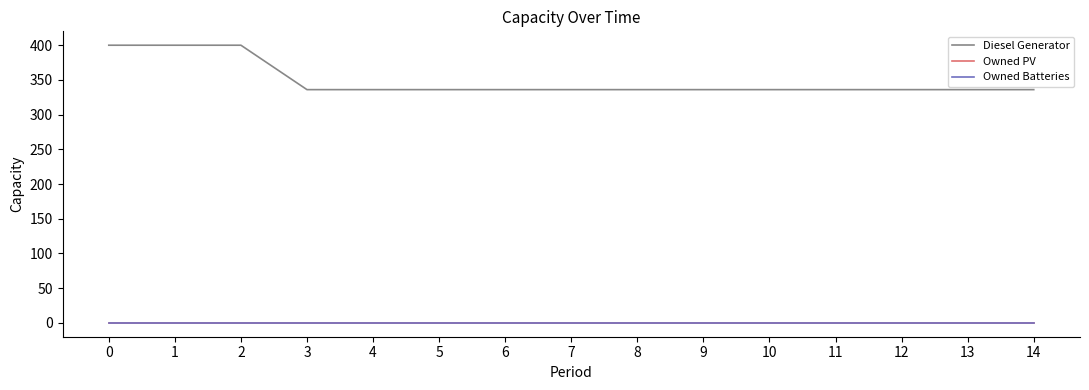

True or false: Owned PV has more than 2 points higher than both neighbors.

False